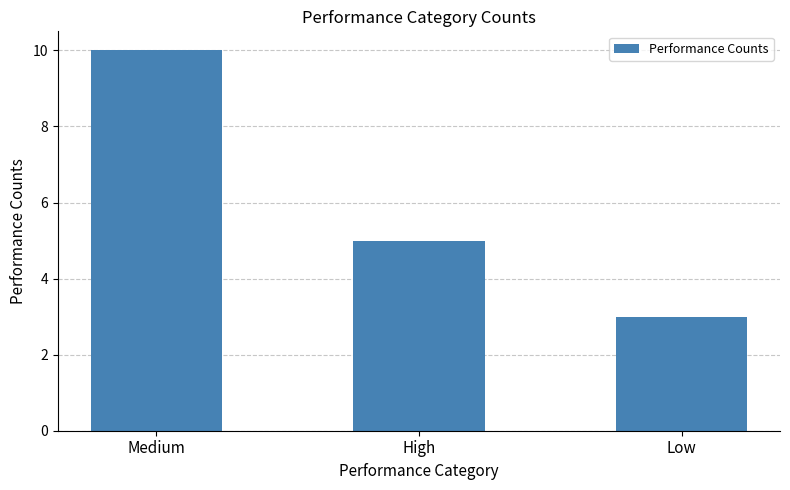

What is the difference between the maximum and minimum values?

7